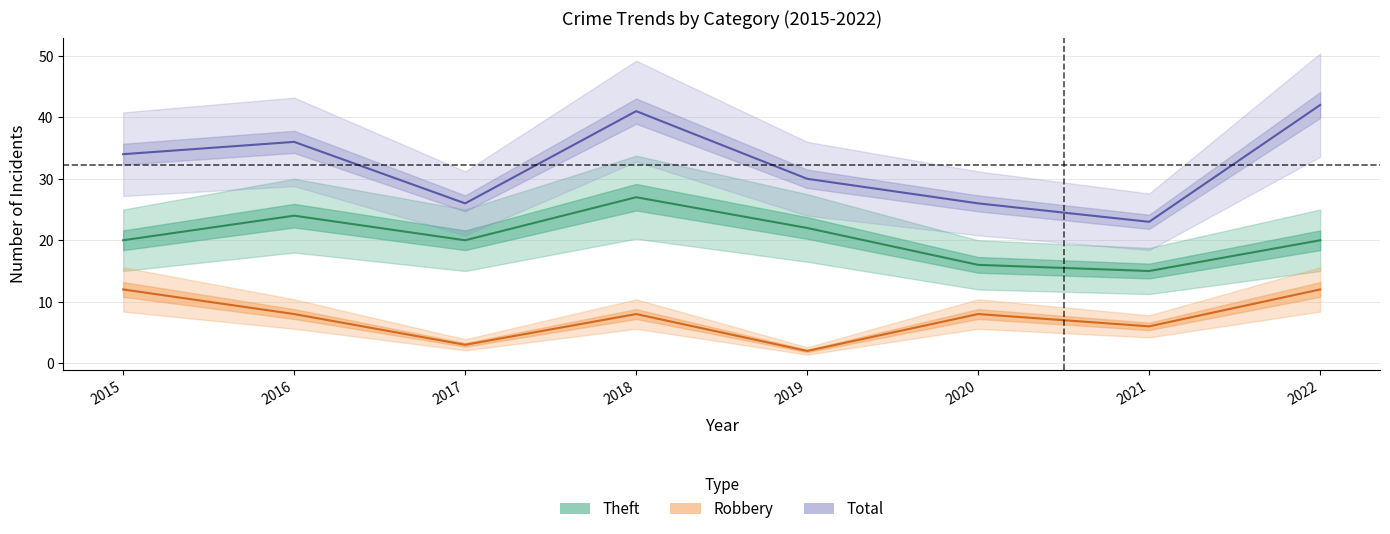

Where does the Total series first go above 34?

2016